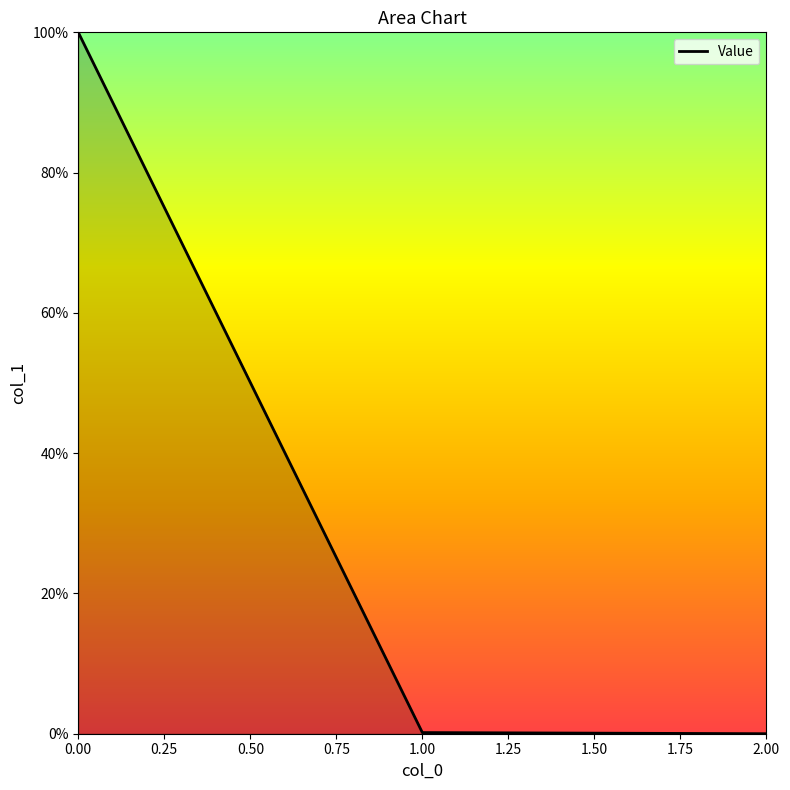

Is it true that the value at 0.00 is 159.7?

False